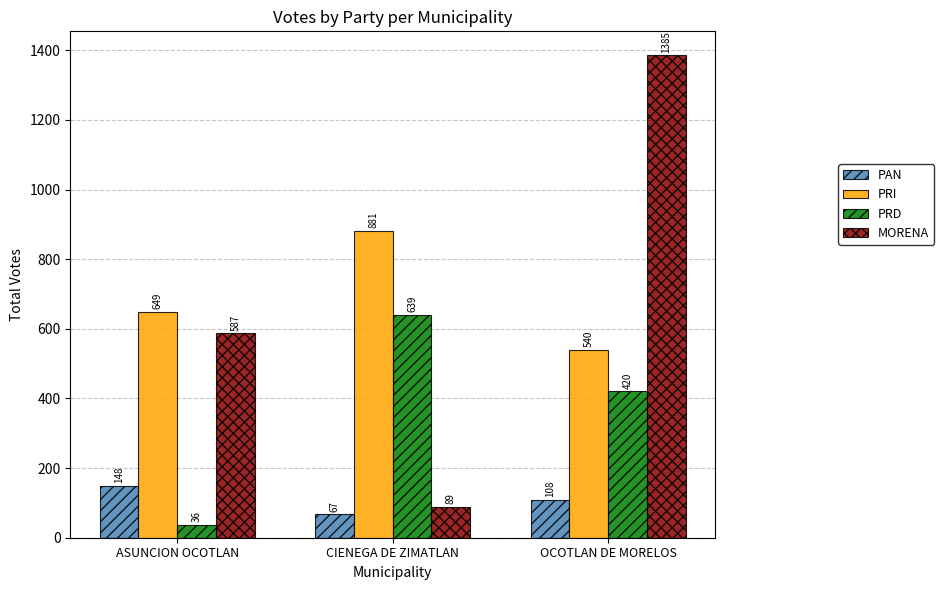

What is the total value across all series at ASUNCION OCOTLAN?

1420